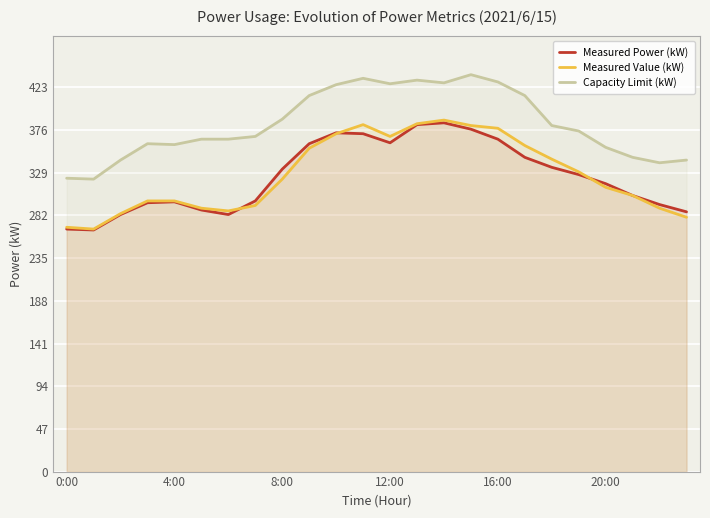

Rank the series by their maximum value, from lowest to highest.

Measured Power (kW), Measured Value (kW), Capacity Limit (kW)